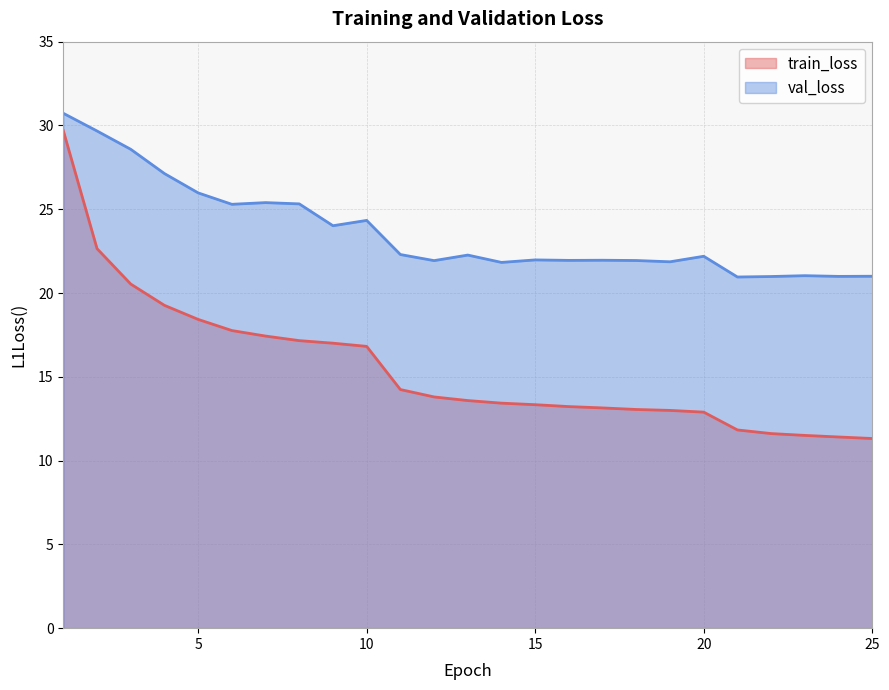

What is the sum of the train_loss values at 14 and 2?

36.1